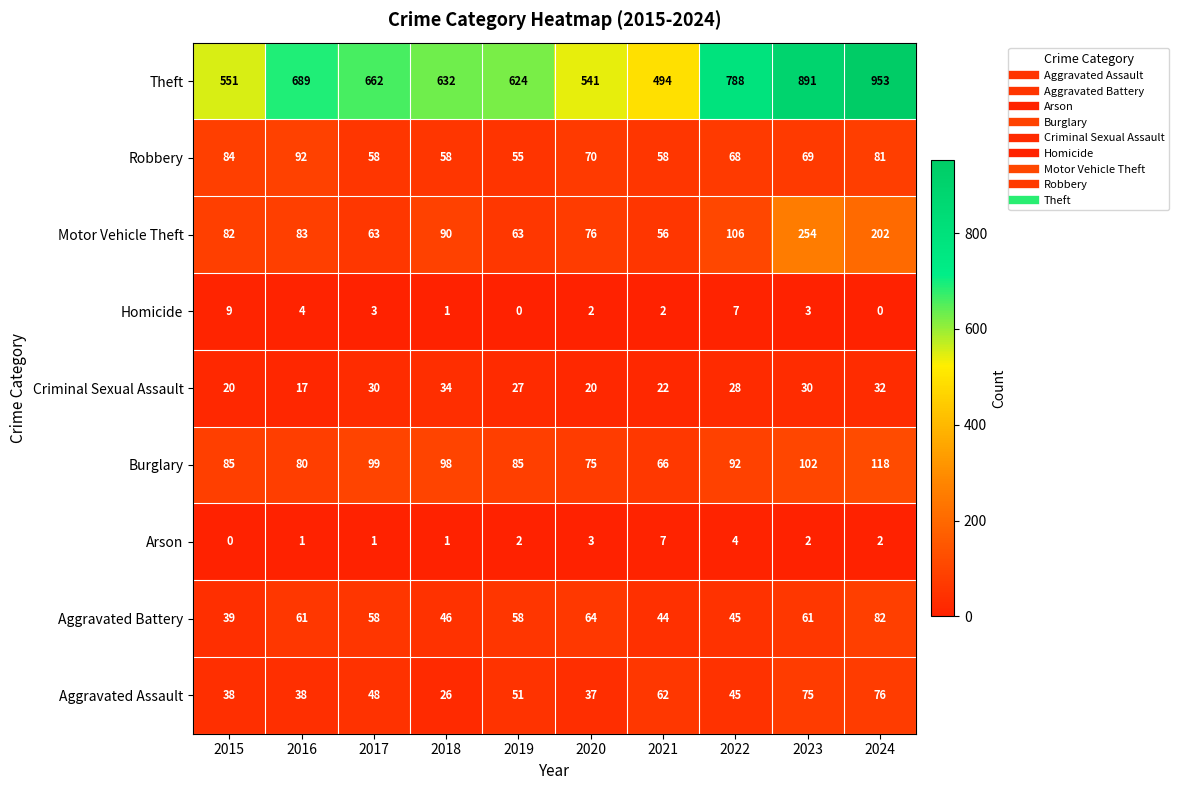

At how many categories does at least one series exceed 70?

10